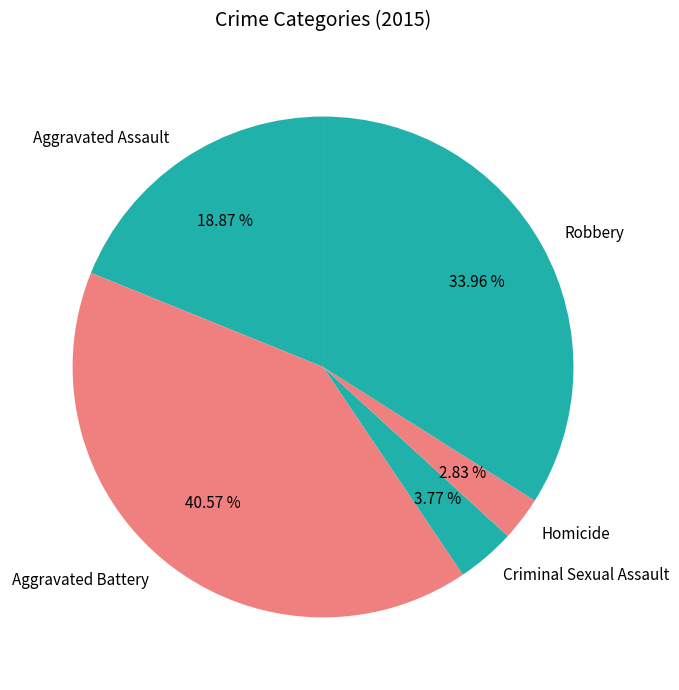

How many slices are in this pie chart?

5